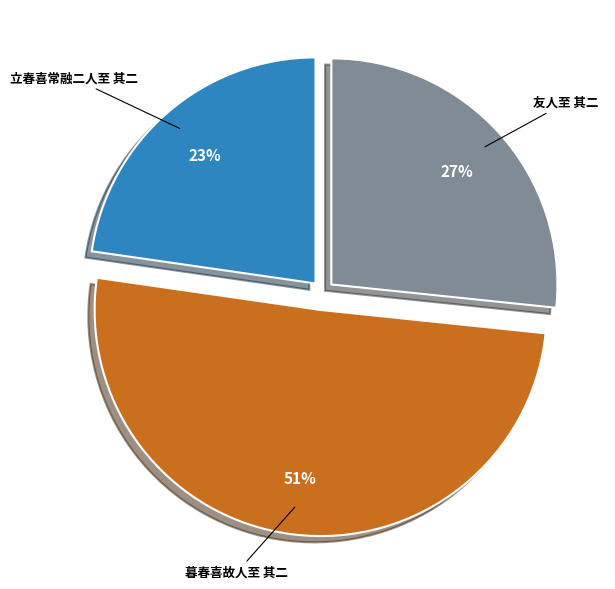

Does any single category account for the majority?

Yes